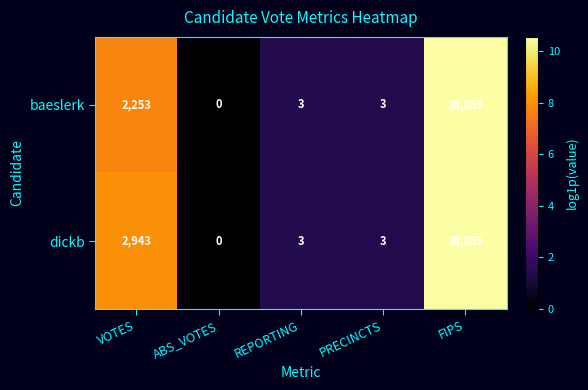

Is it true that dickb equals 38055 at FIPS?

True